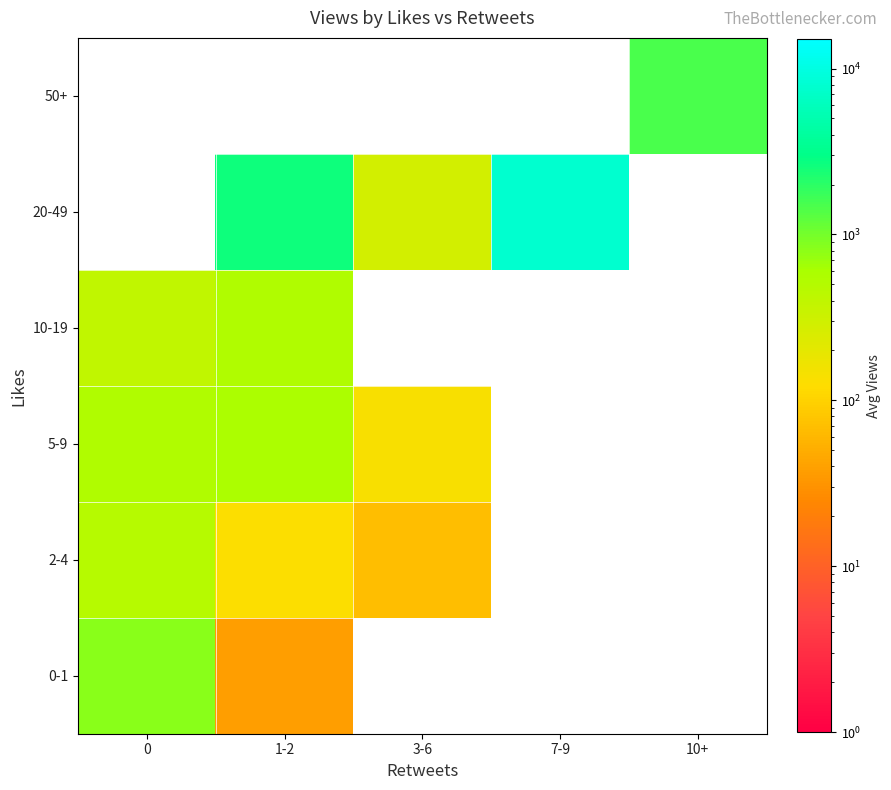

How many positive values does the 5-9 series have?

3